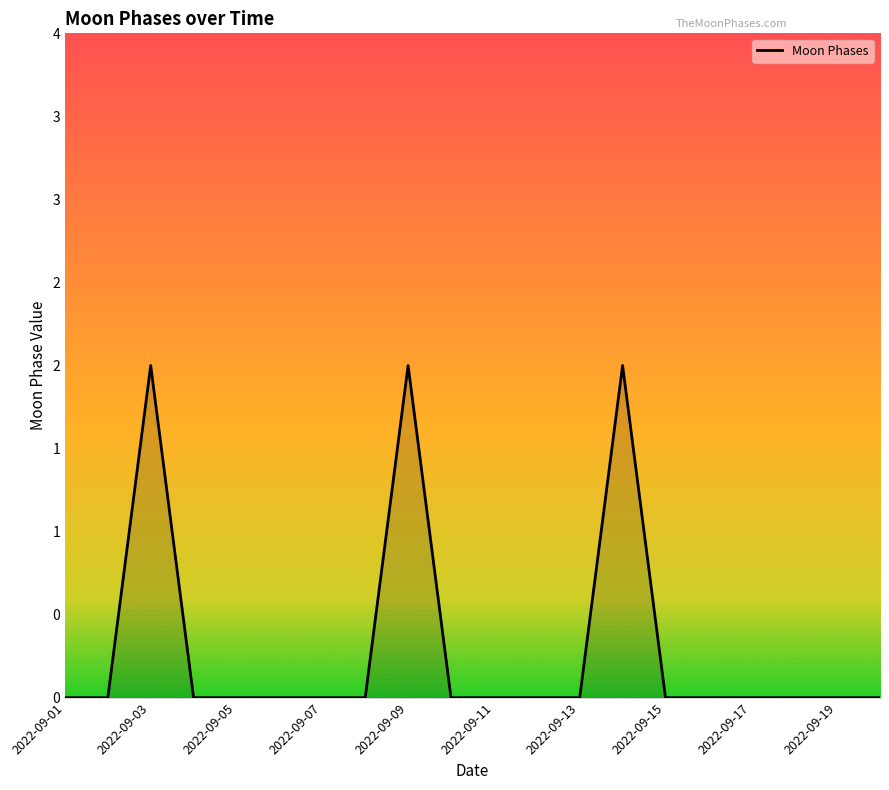

At which label is the value closest to 1?

2022-09-01